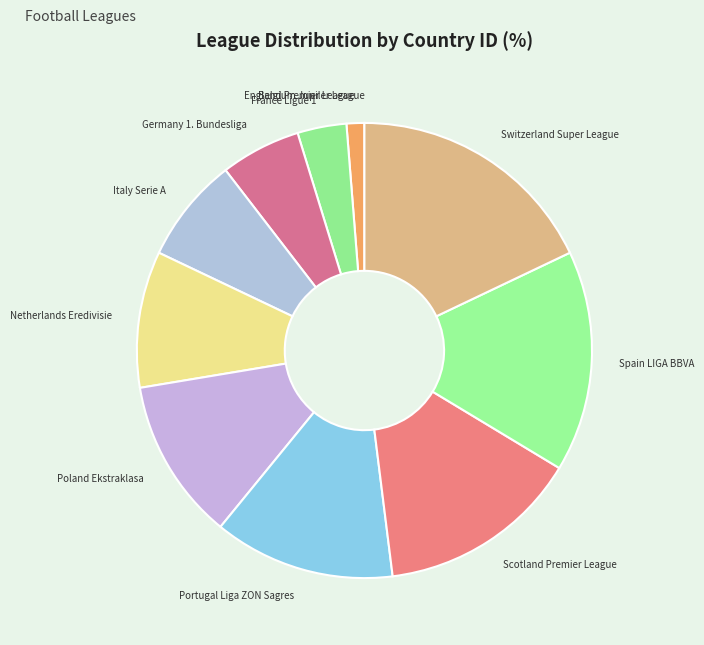

Which has a higher value, France Ligue 1 or Spain LIGA BBVA?

Spain LIGA BBVA